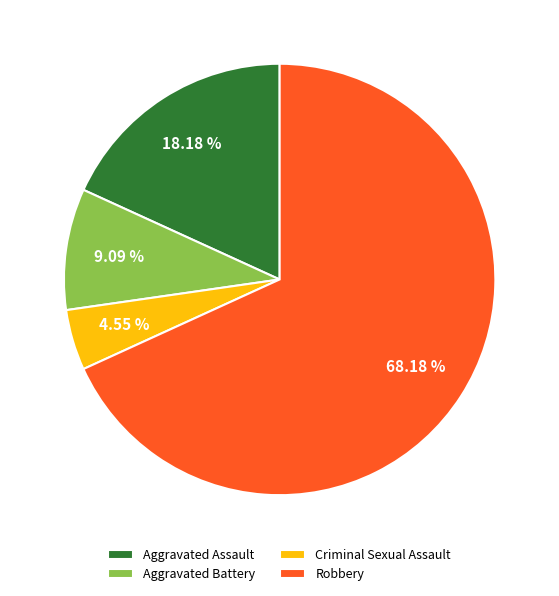

Is it true that Aggravated Battery is 9% of the pie?

True